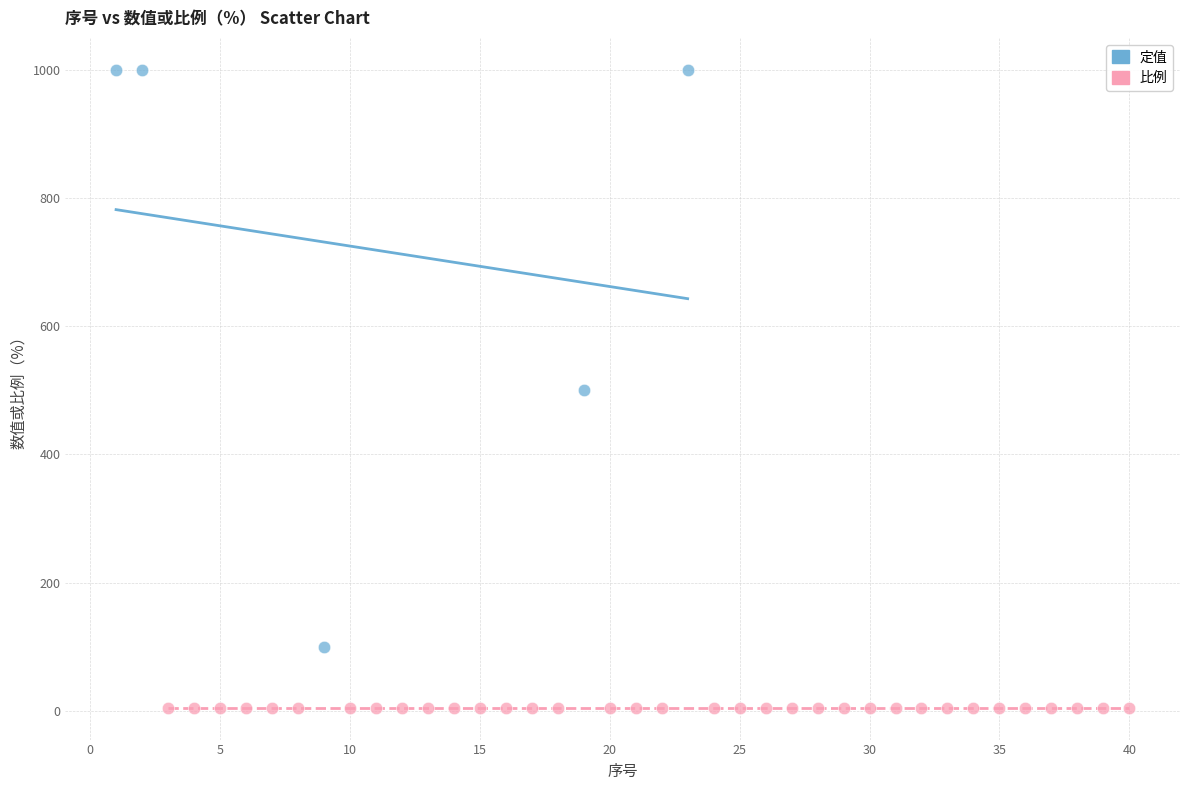

Which series reaches the maximum Y coordinate?

定值